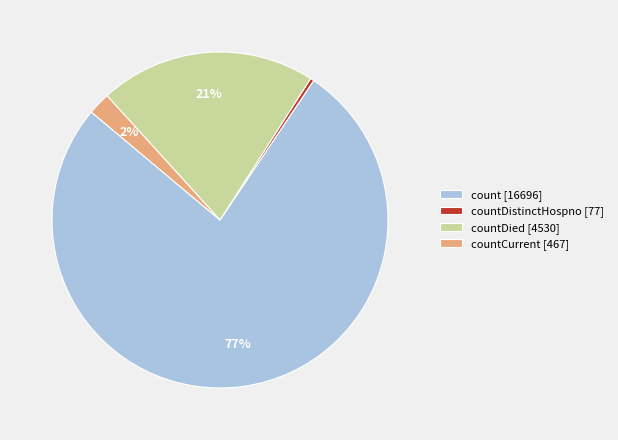

Is the sum of countCurrent [467] and countDied [4530] greater than half?

No